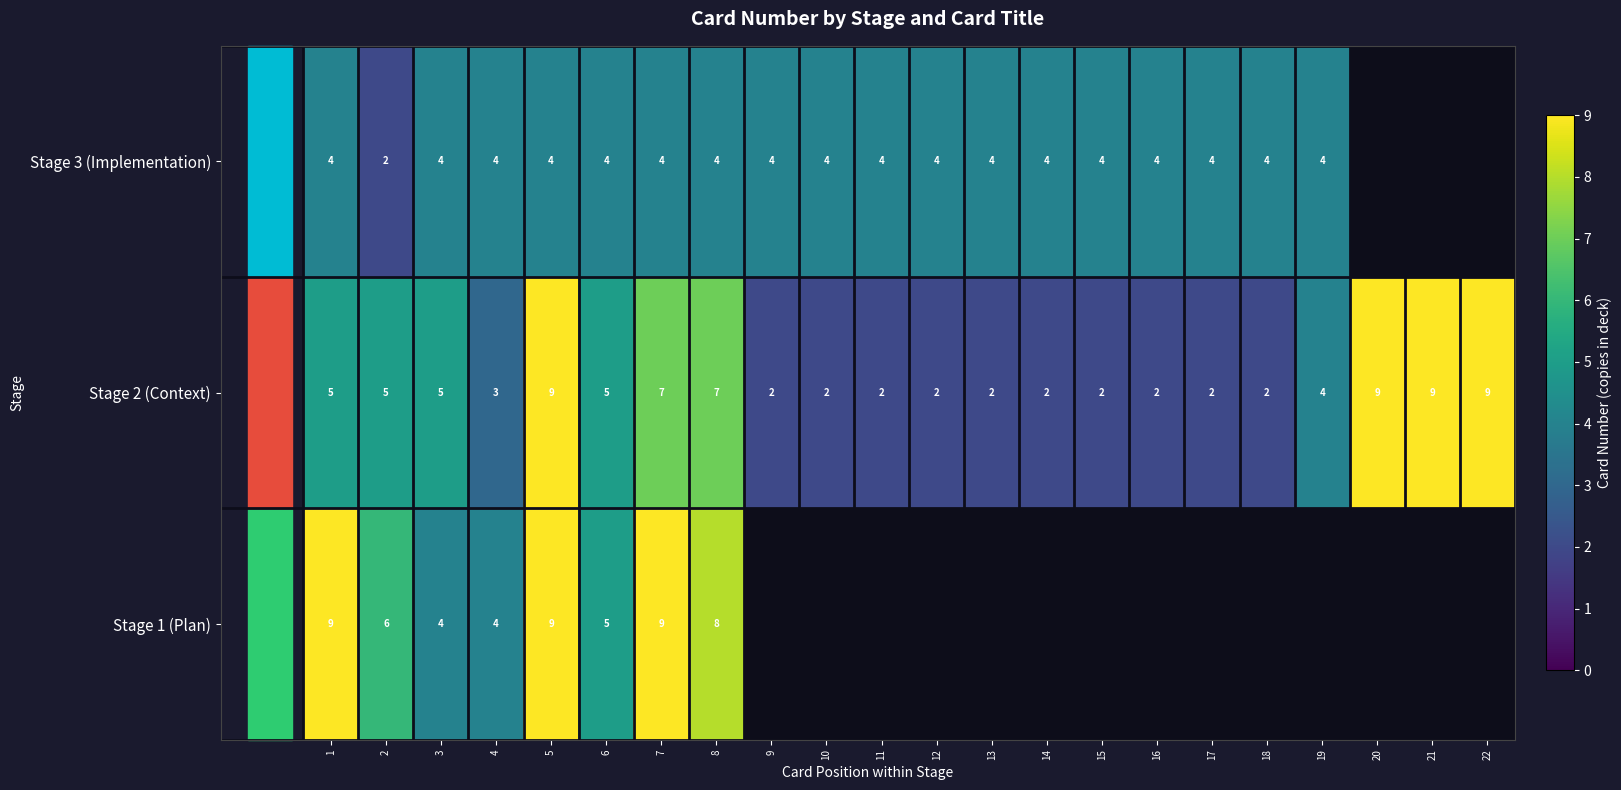

How many distinct data groups are displayed?

3